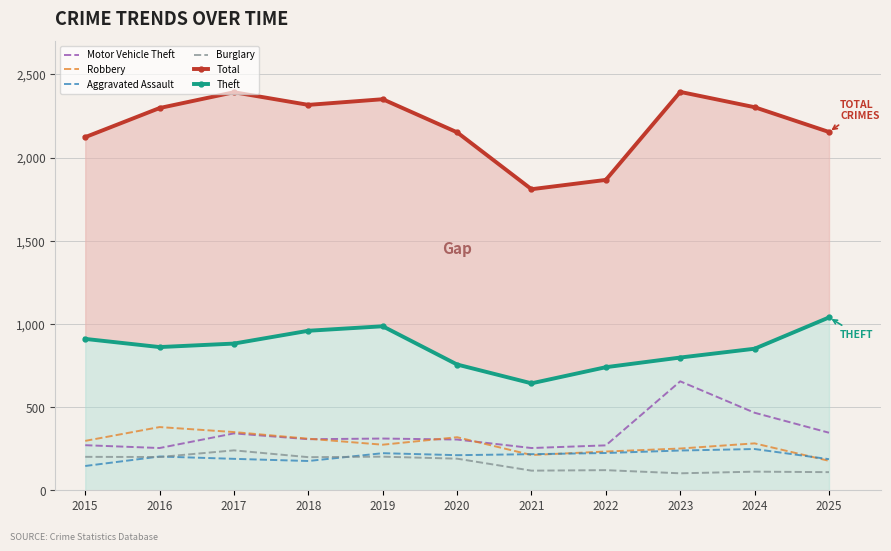

Reading right to left, extract all data points from this chart.

Motor Vehicle Theft: 346	466	655	270	254	305	311	307	342	254	271
Robbery: 177	282	251	233	212	319	274	310	350	380	297
Aggravated Assault: 187	248	239	224	217	211	223	176	189	203	146
Burglary: 109	112	102	121	118	190	202	199	240	200	201
Total: 2154	2303	2395	1866	1810	2152	2351	2317	2393	2298	2123
Theft: 1039	851	798	740	643	756	986	959	882	861	910